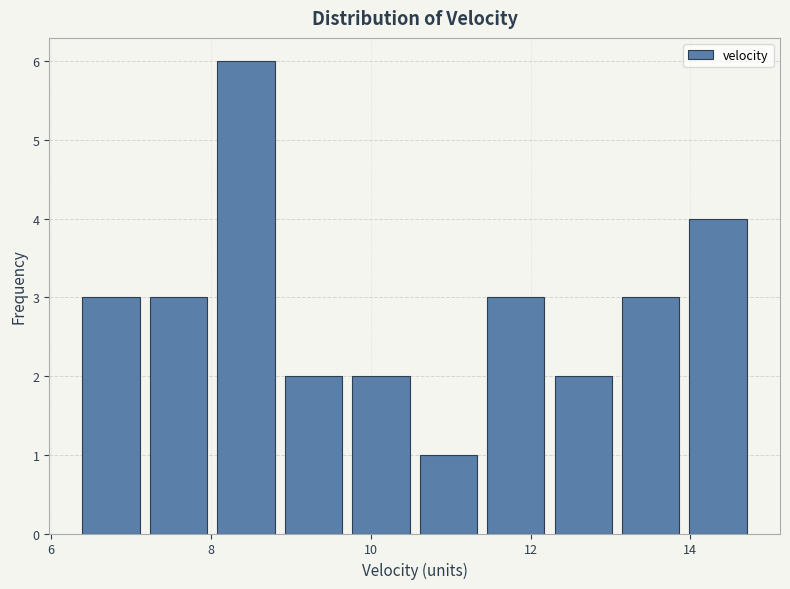

Reading left to right, list every bar in this chart as the range it spans on the x-axis followed by its height. Neither the bar edges nor the heights are printed on the chart, so give them approximately, as read against the axes.

6.4 to 7.2: 3
7.2 to 8.0: 3
8.0 to 8.8: 6
8.8 to 9.8: 2
9.8 to 10.6: 2
10.6 to 11.4: 1
11.4 to 12.2: 3
12.2 to 13.0: 2
13.0 to 14.0: 3
14.0 to 14.8: 4